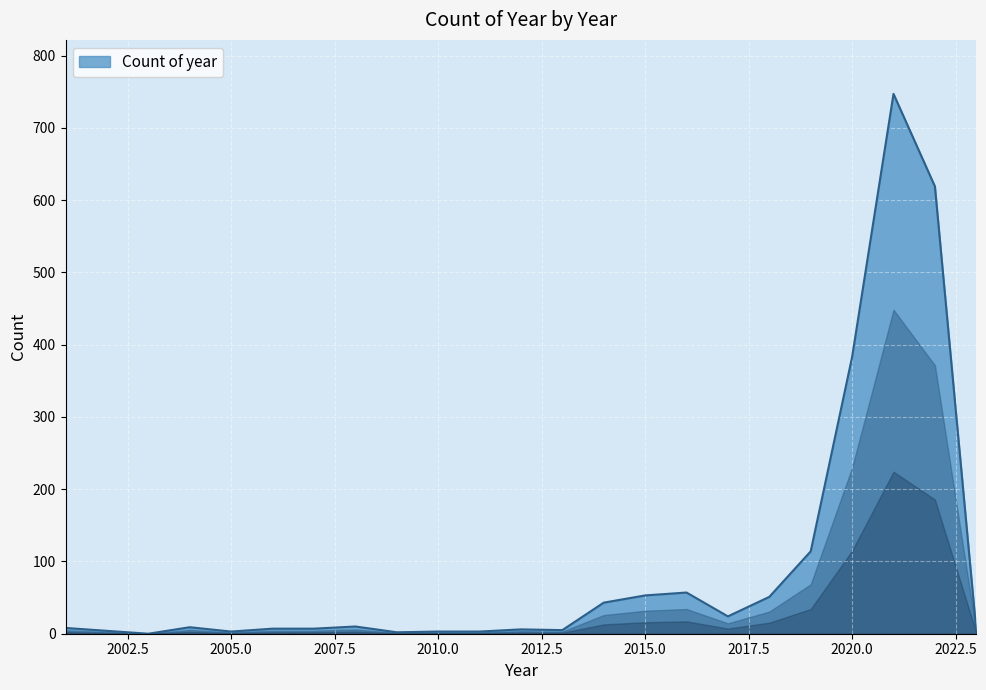

What is the maximum value shown in the chart?

747